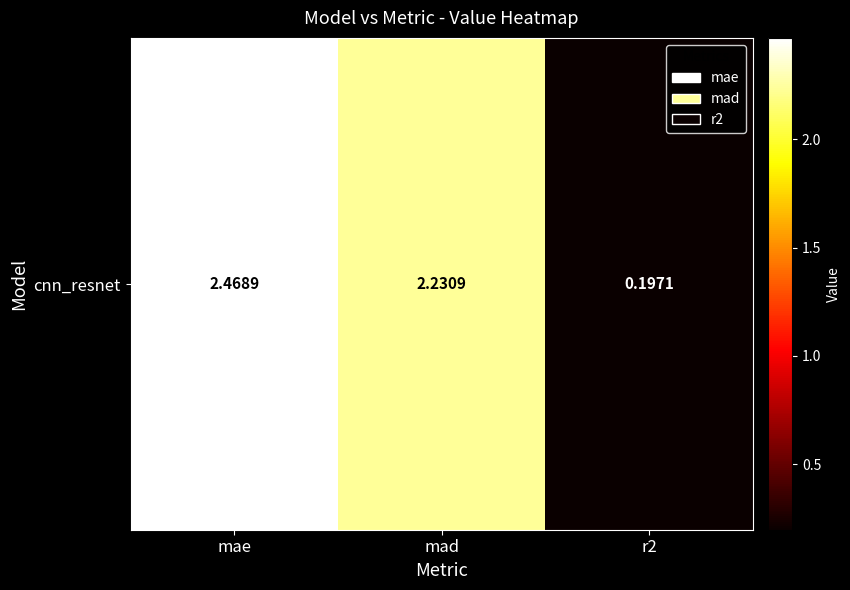

The value at mae is 3.6. True or false?

False